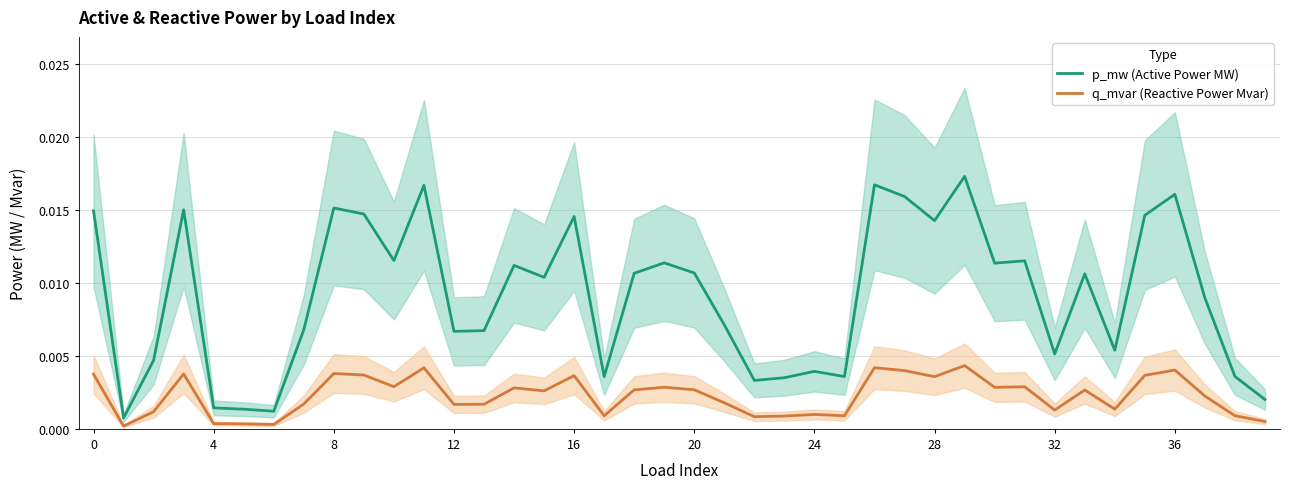

True or false: p_mw (Active Power MW) has a value of 0.0 at 25.

False